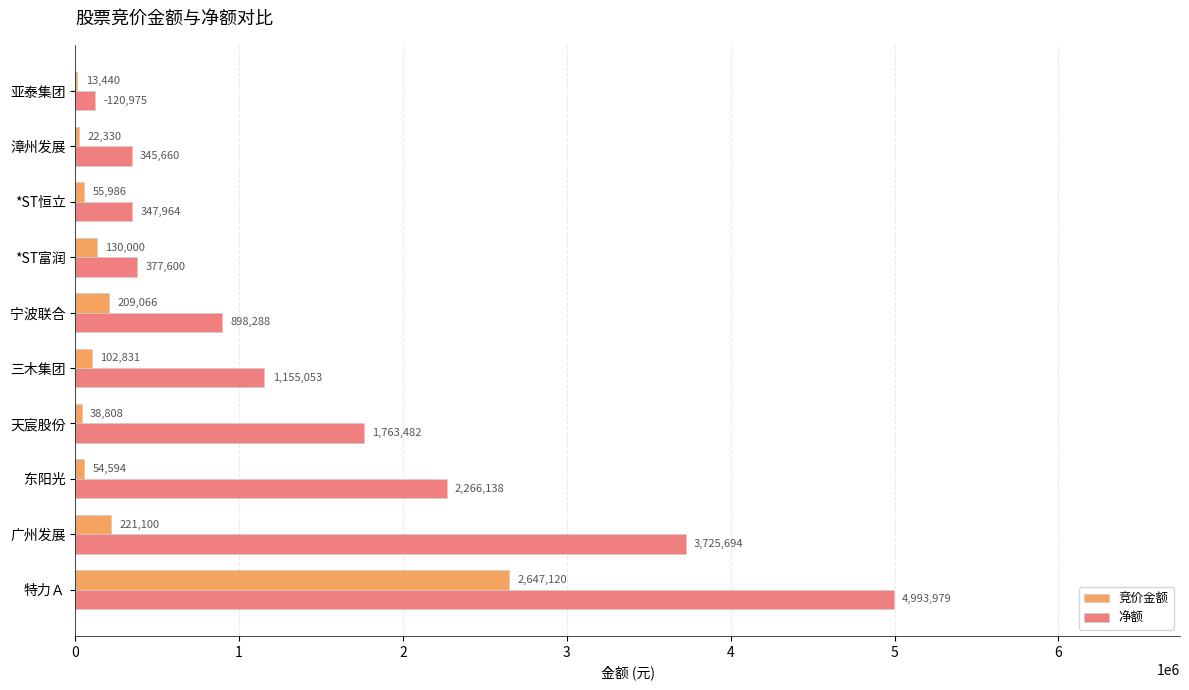

What is the sum of all 净额 values?

15994833